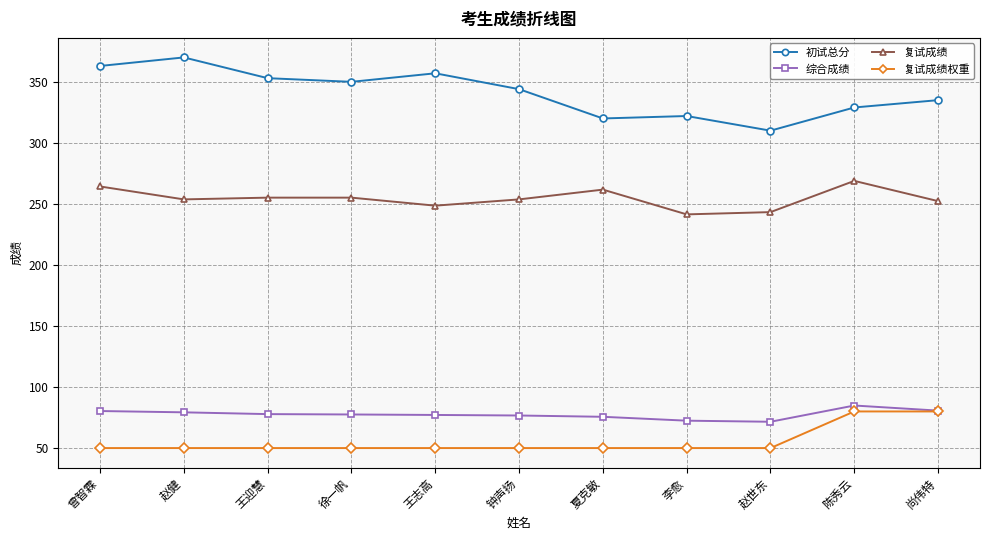

Where is 初试总分 nearest to the value 340?

钟声扬